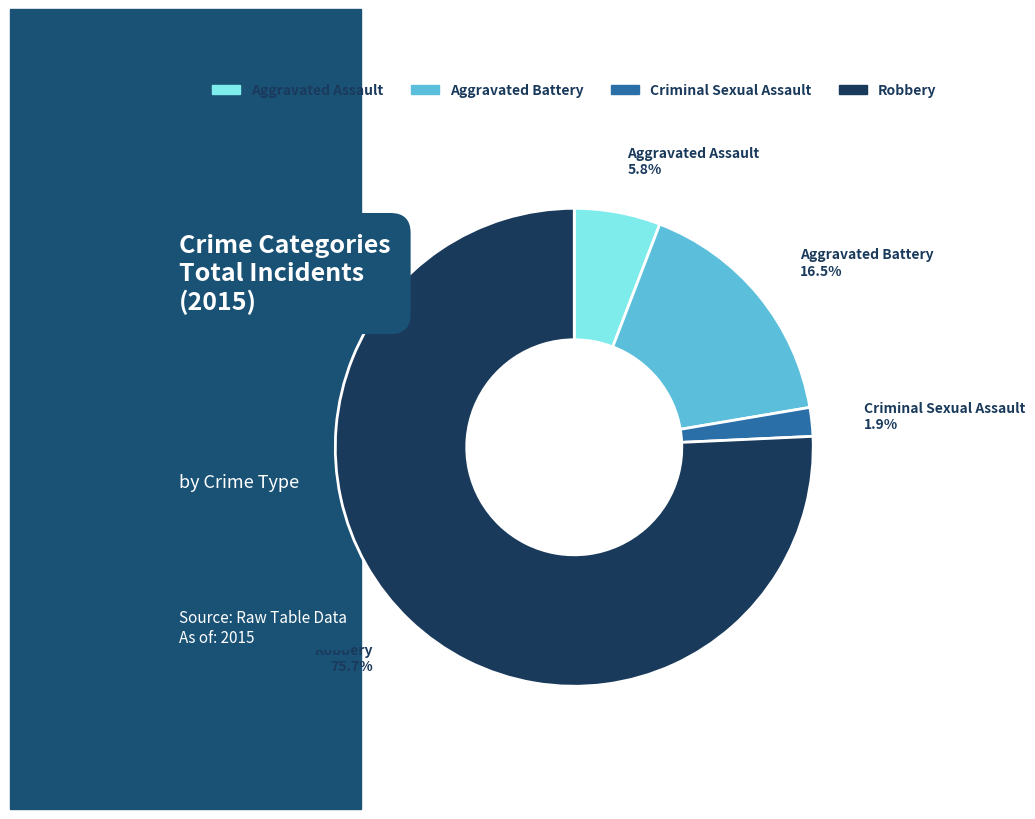

Which has a higher value, Criminal Sexual Assault or Aggravated Assault?

Aggravated Assault